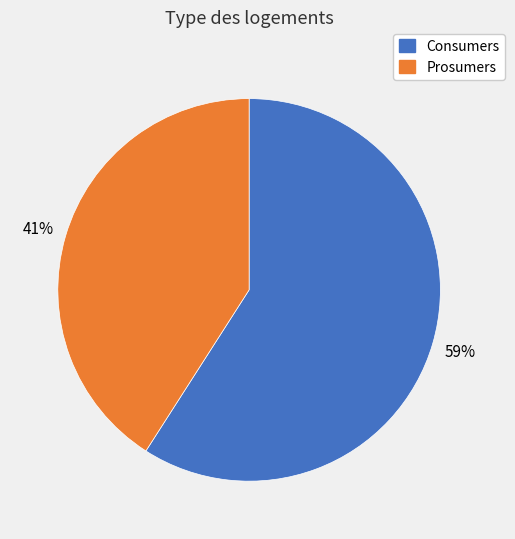

To the nearest percent, what is the difference between the Consumers and Prosumers slice percentages?

18%